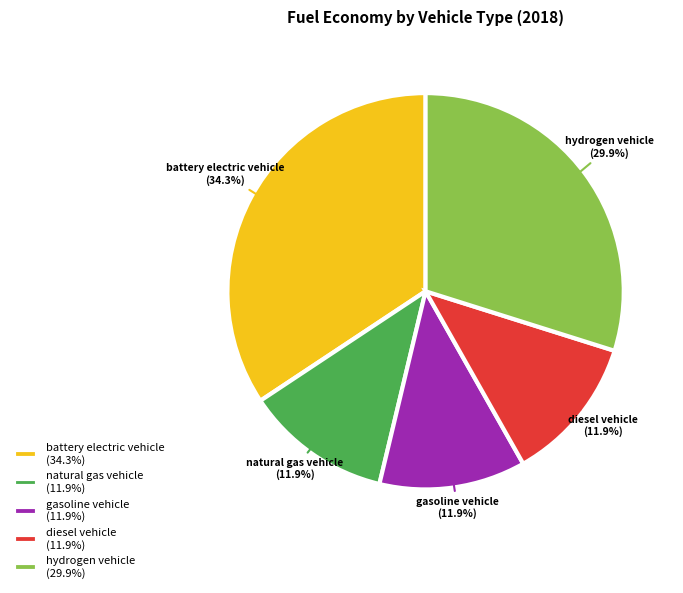

What is the largest slice in the pie chart?

battery electric vehicle